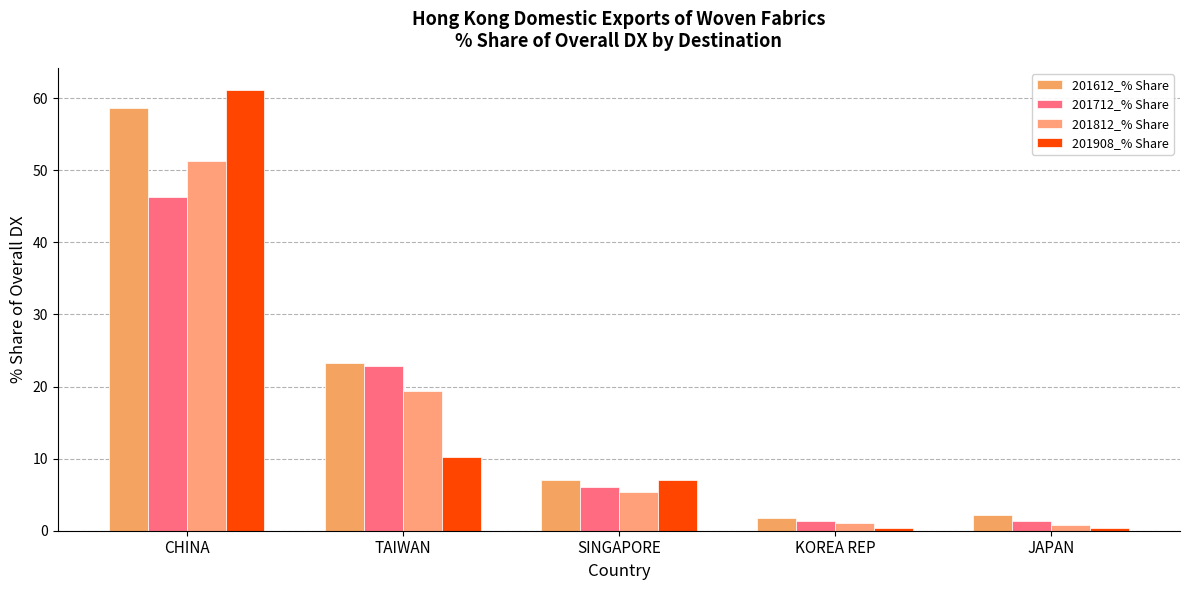

How many data points in 201908_% Share are less than 7?

2